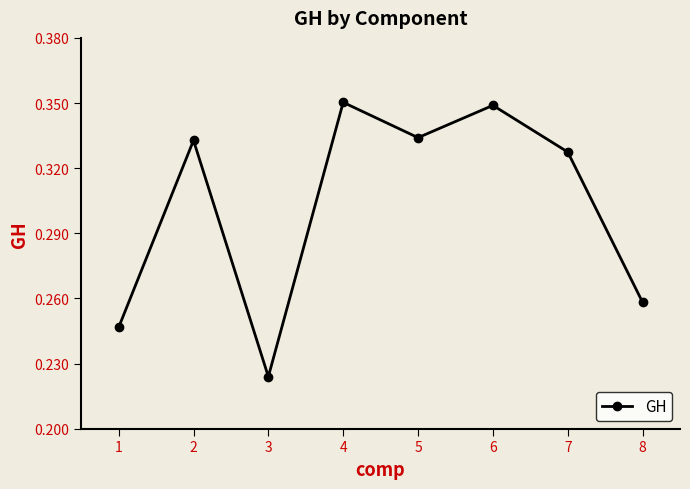

How many series are shown in this chart?

1